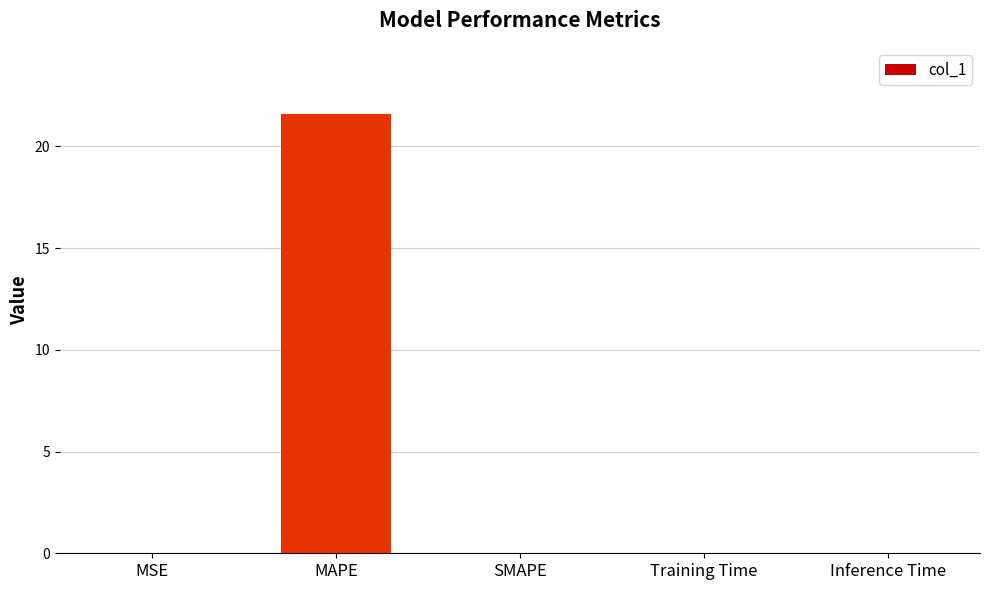

What value does the data have at MAPE?

21.6